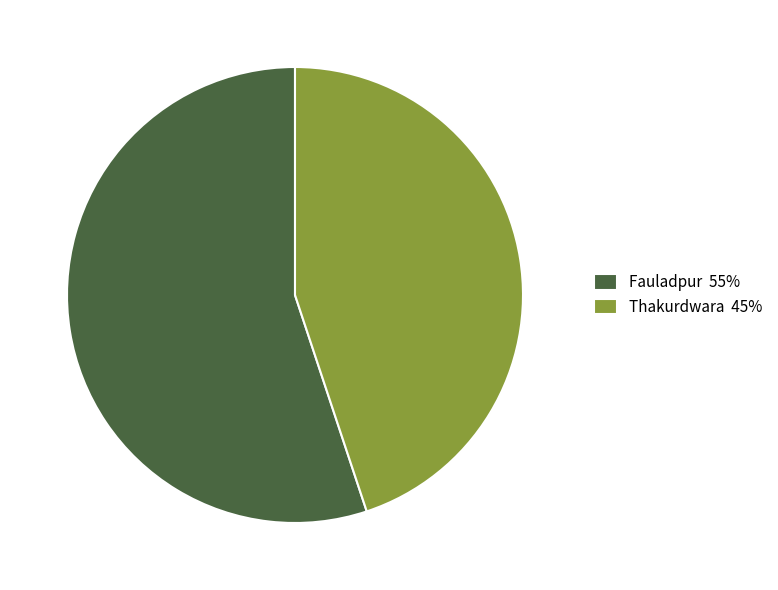

Which category has the smallest portion of the pie?

Thakurdwara